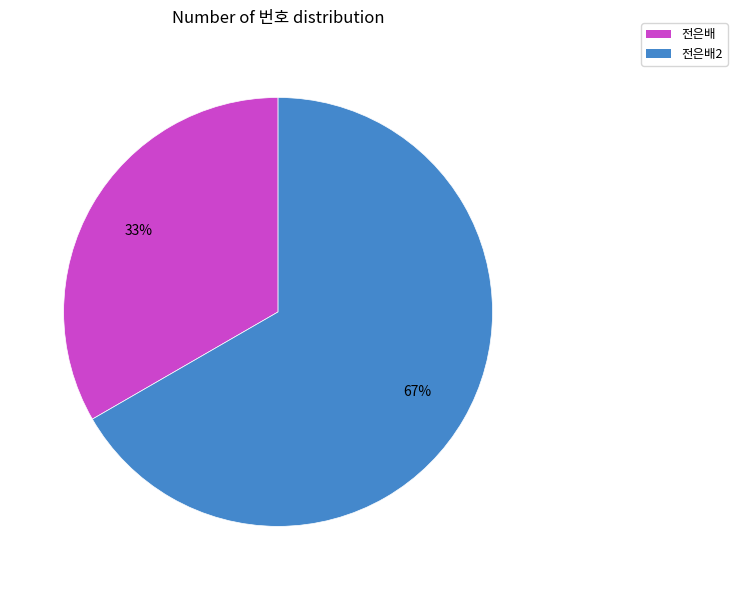

Combined, do 전은배2 and 전은배 account for over 50%?

Yes